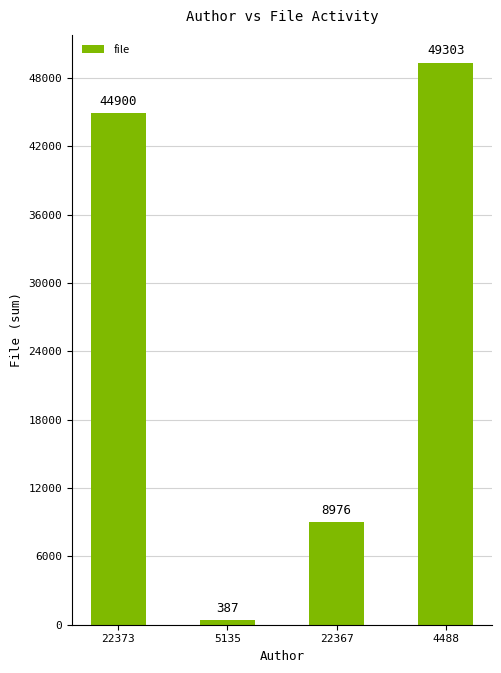

Read the value at 4488.

49303